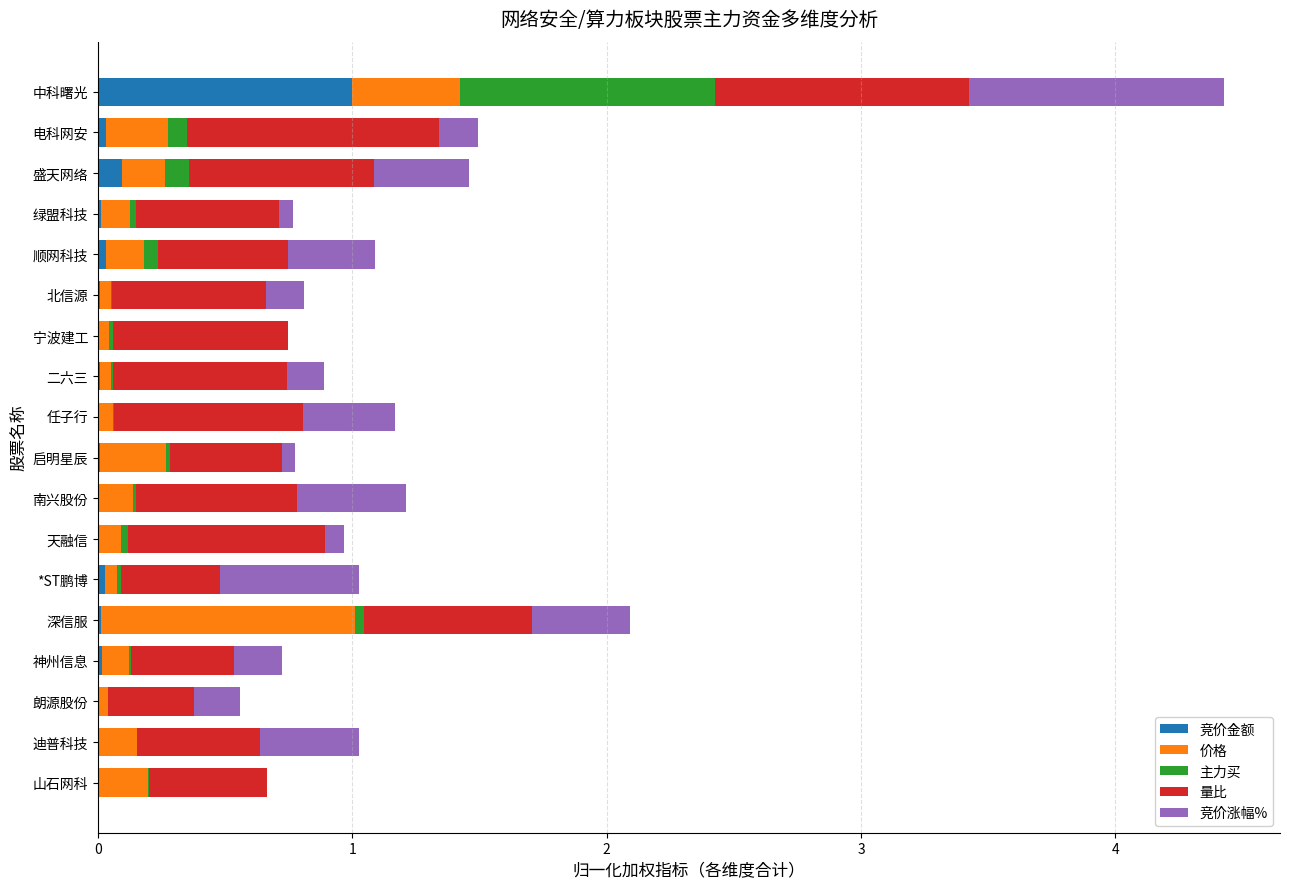

At which category is the sum across all series the highest?

中科曙光